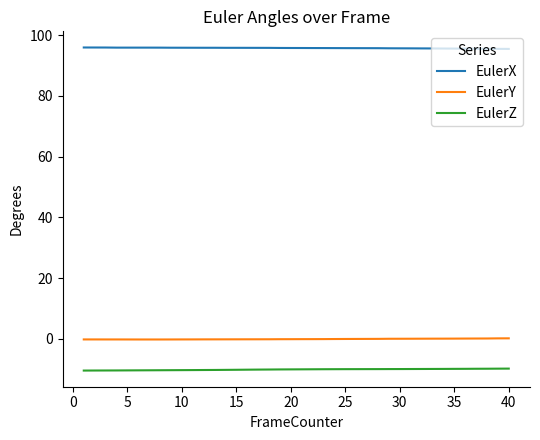

True or false: EulerZ and EulerY cross at least once.

False